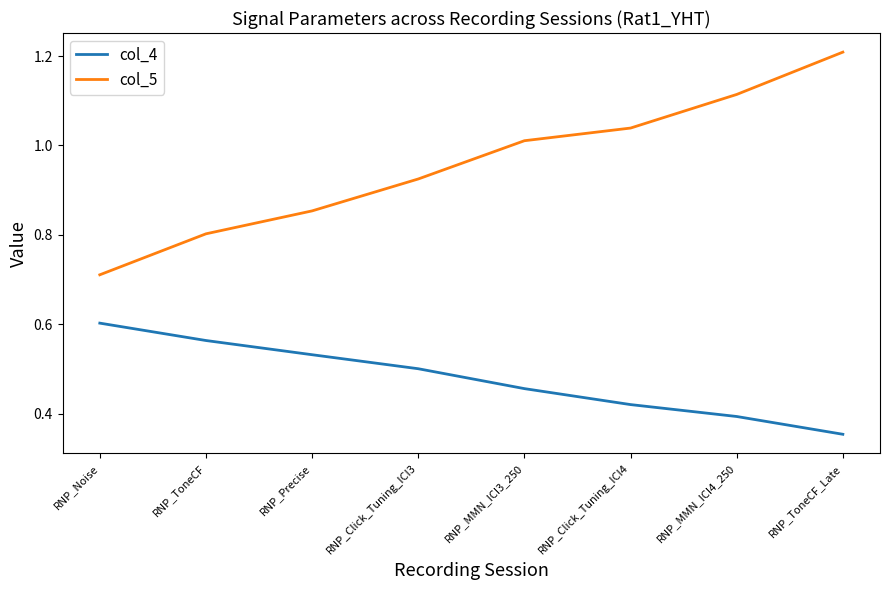

List the series in order of their overall mean, lowest first.

col_4, col_5